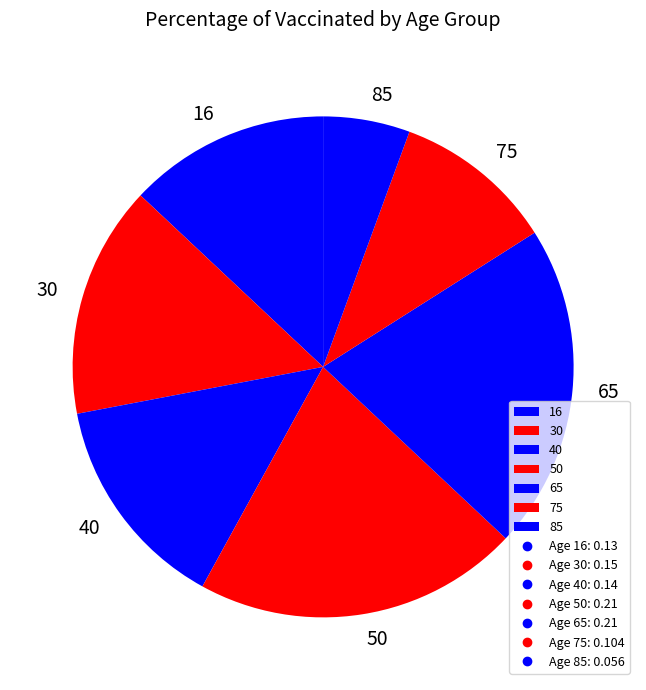

The 85 slice represents 6% of the pie. True or false?

True